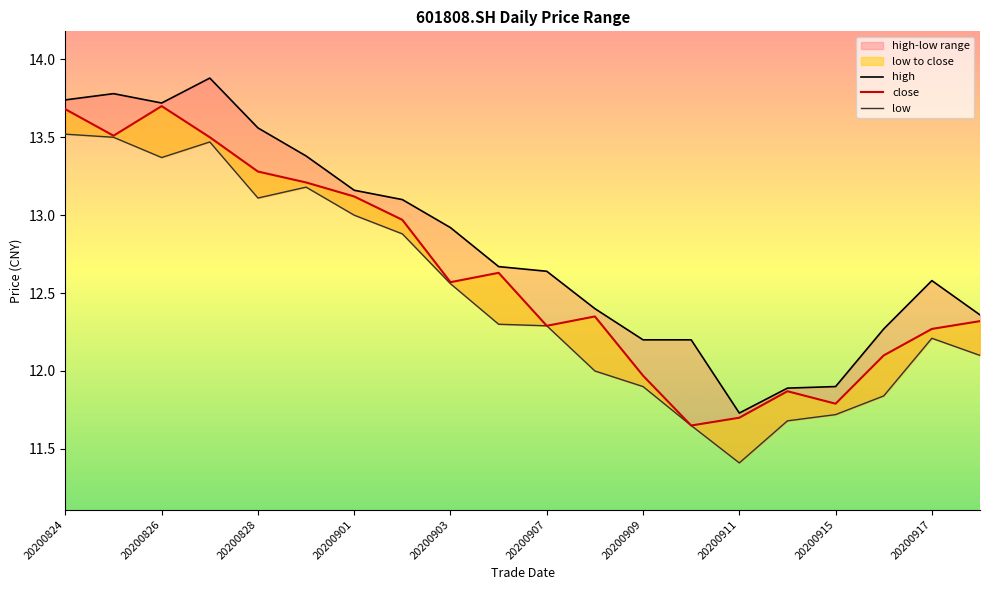

List the series in order of their peak value, highest first.

high, close, low